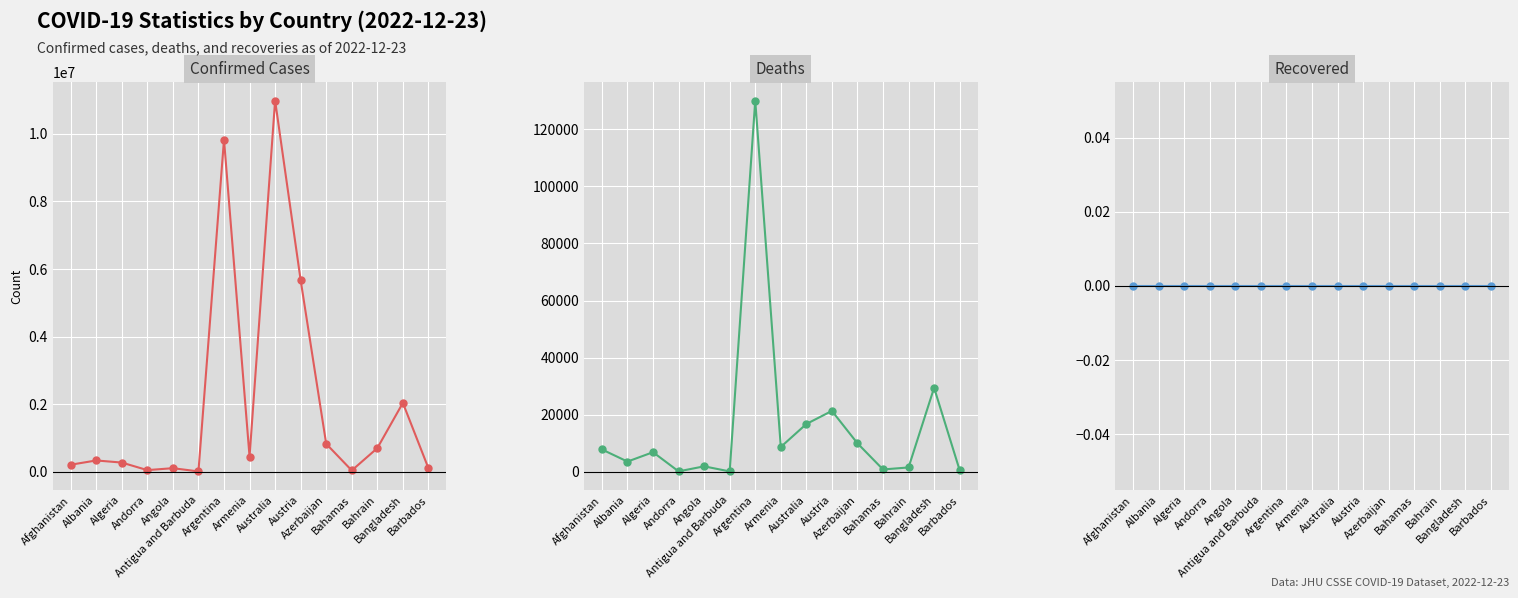

What is the spread (max minus min) of values at Australia?

10986958